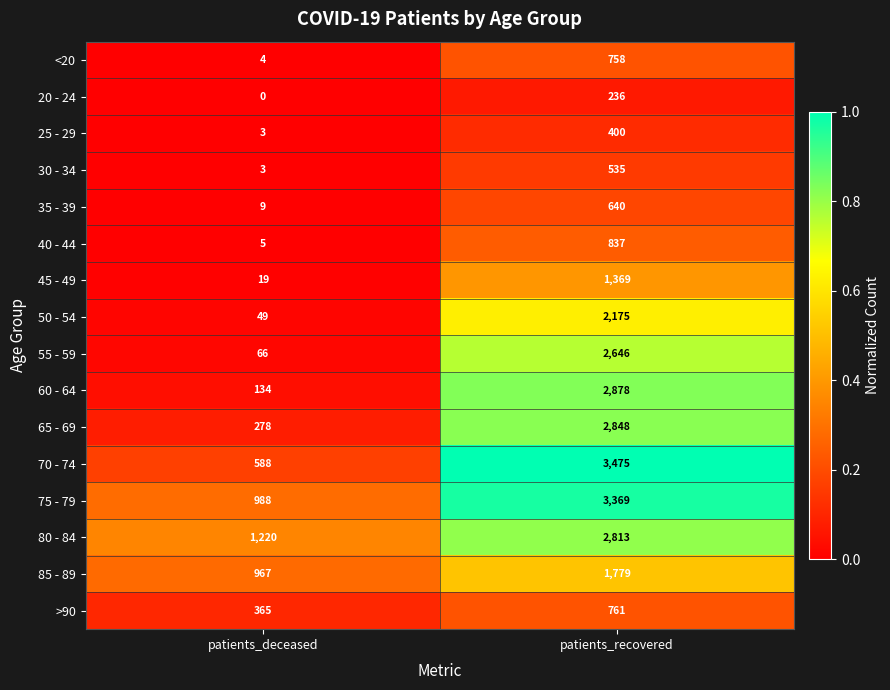

What is the approximate value of 45 - 49 at patients_deceased?

19